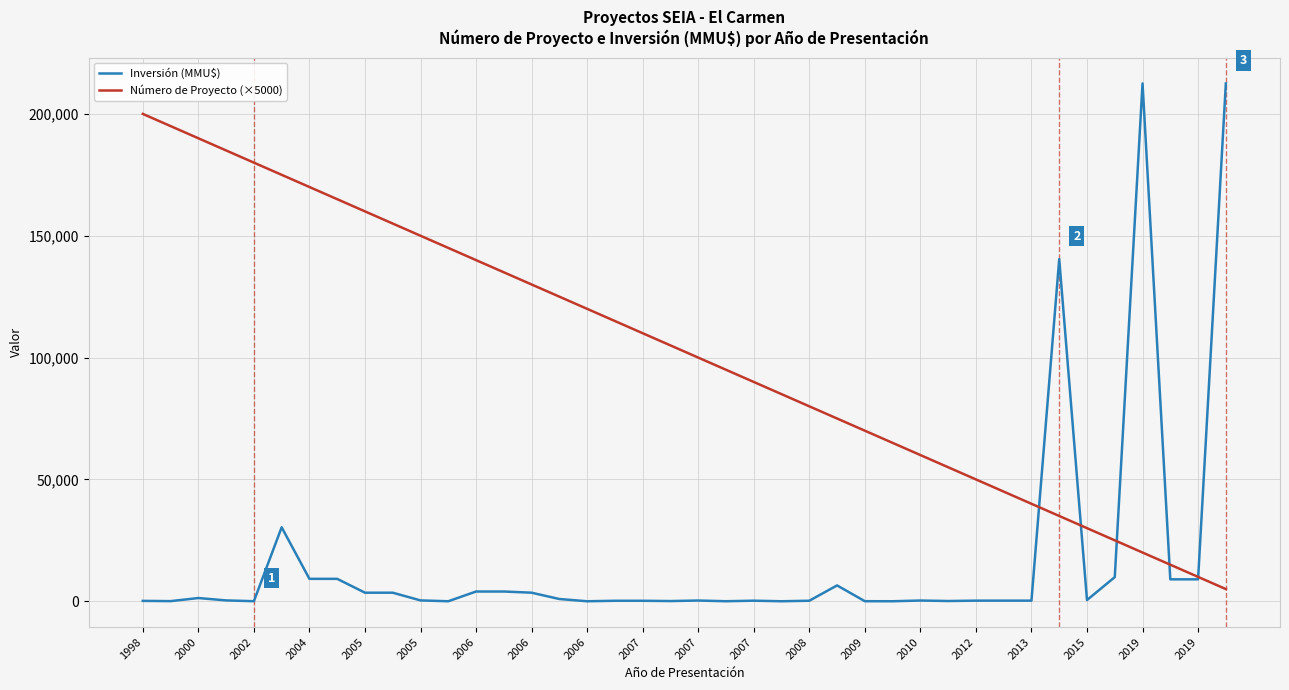

What are all the series names shown in the legend?

Inversión (MMU$), Número de Proyecto (×5000)